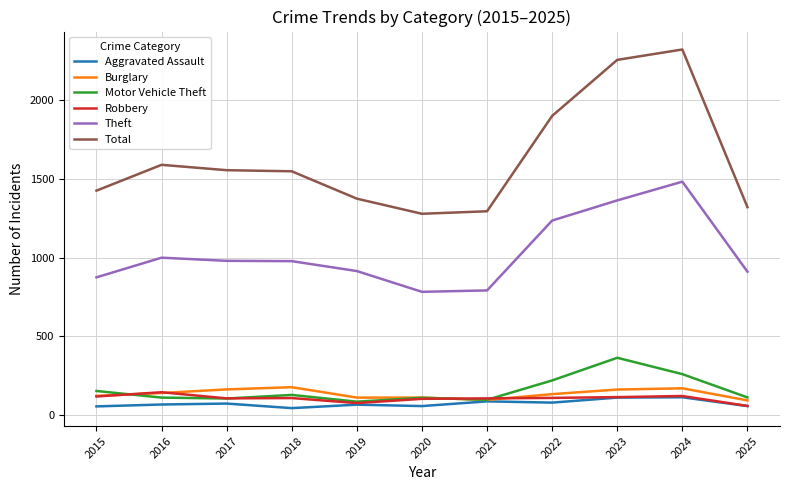

True or false: Total and Theft intersect in this chart.

False